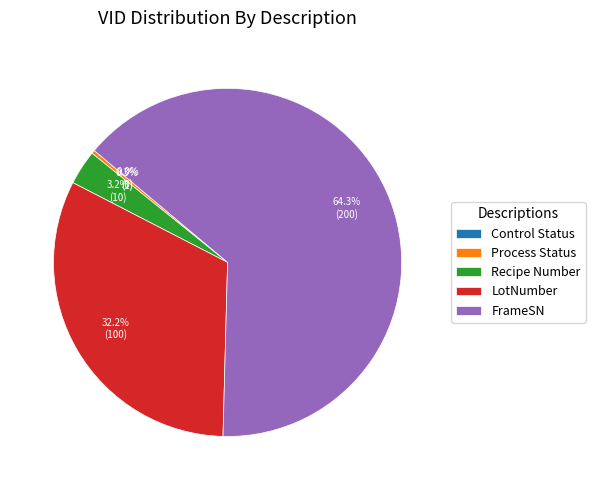

True or false: FrameSN accounts for 64% of the total.

True